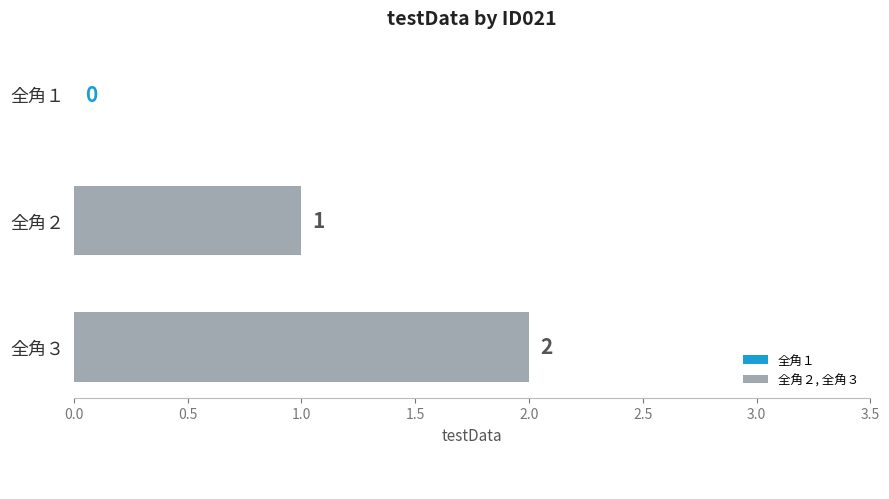

Rank the categories by value from highest to lowest.

全角３, 全角２